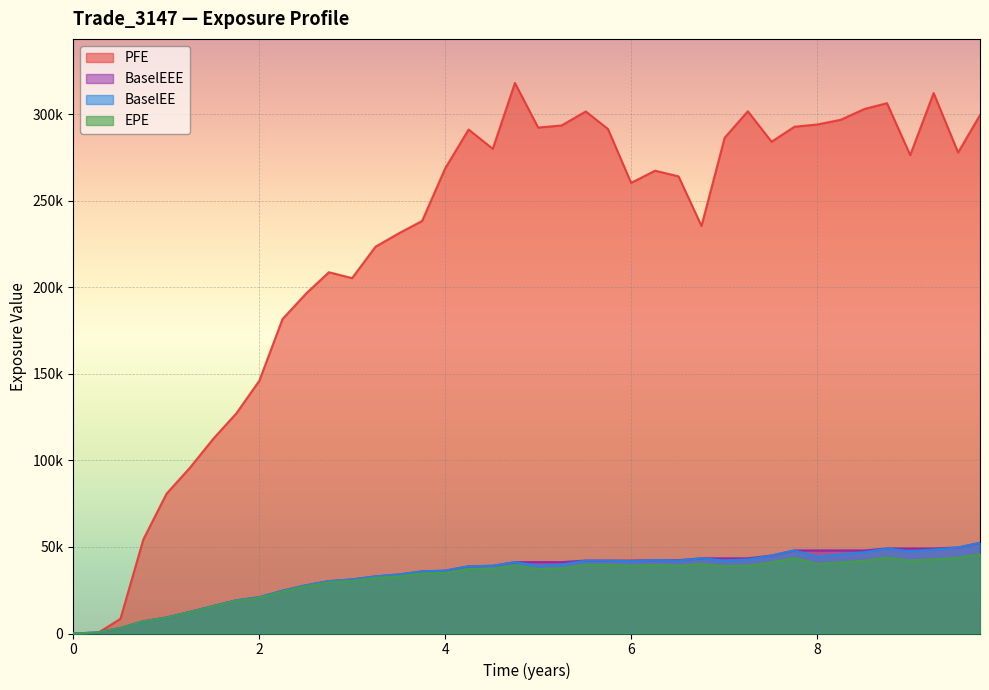

Which series has the largest total across all categories?

PFE